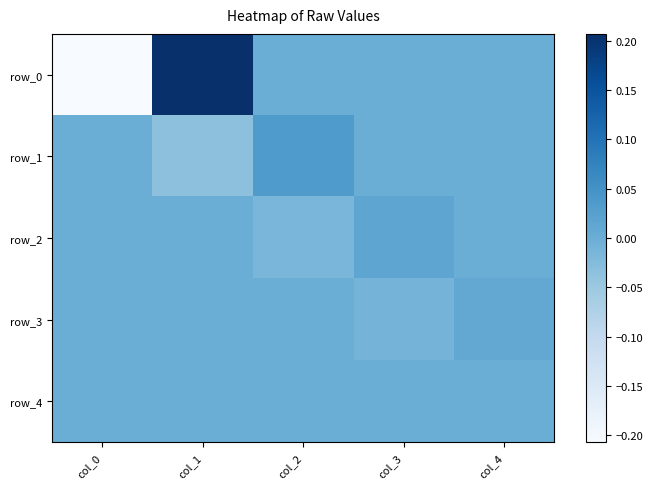

At how many categories does at least one series exceed 0?

4